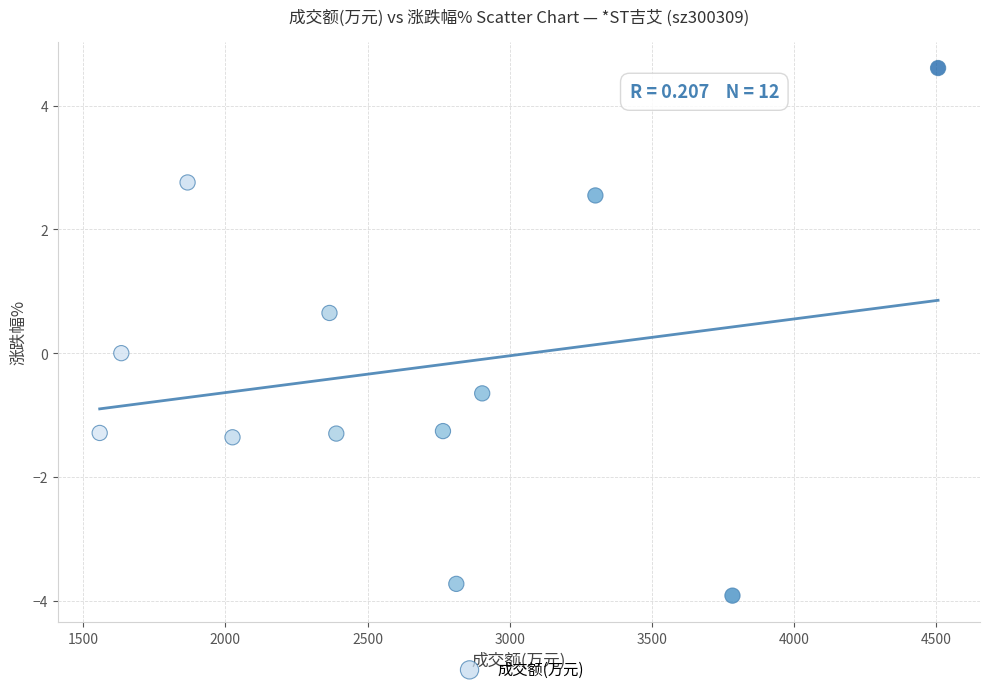

What is the range of X values (max minus min)?

2948.0